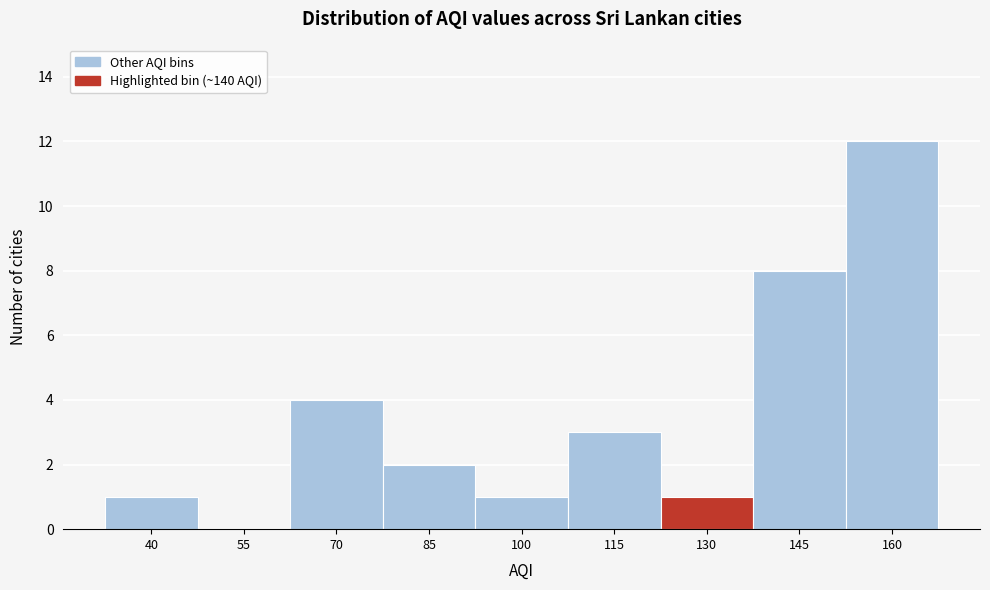

Reading right to left, list all the values displayed in this chart.

160=12	145=8	130=1	115=3	100=1	85=2	70=4	55=0	40=1